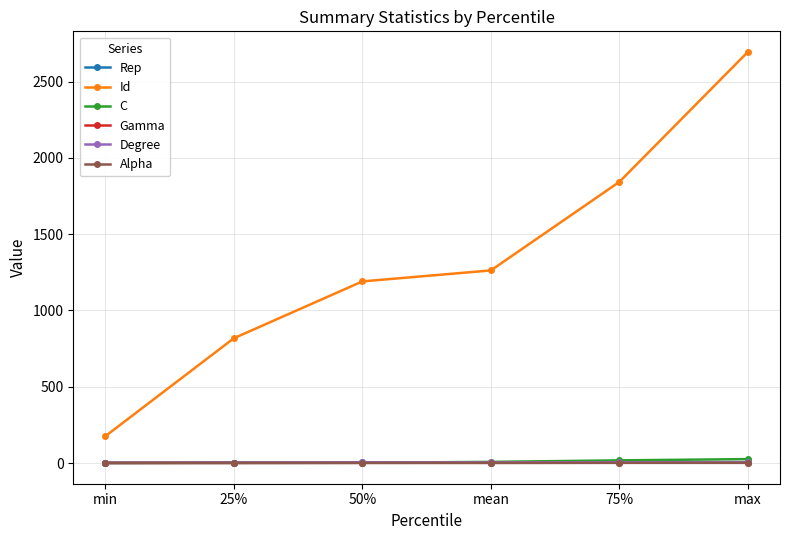

True or false: Id and C cross at least once.

False